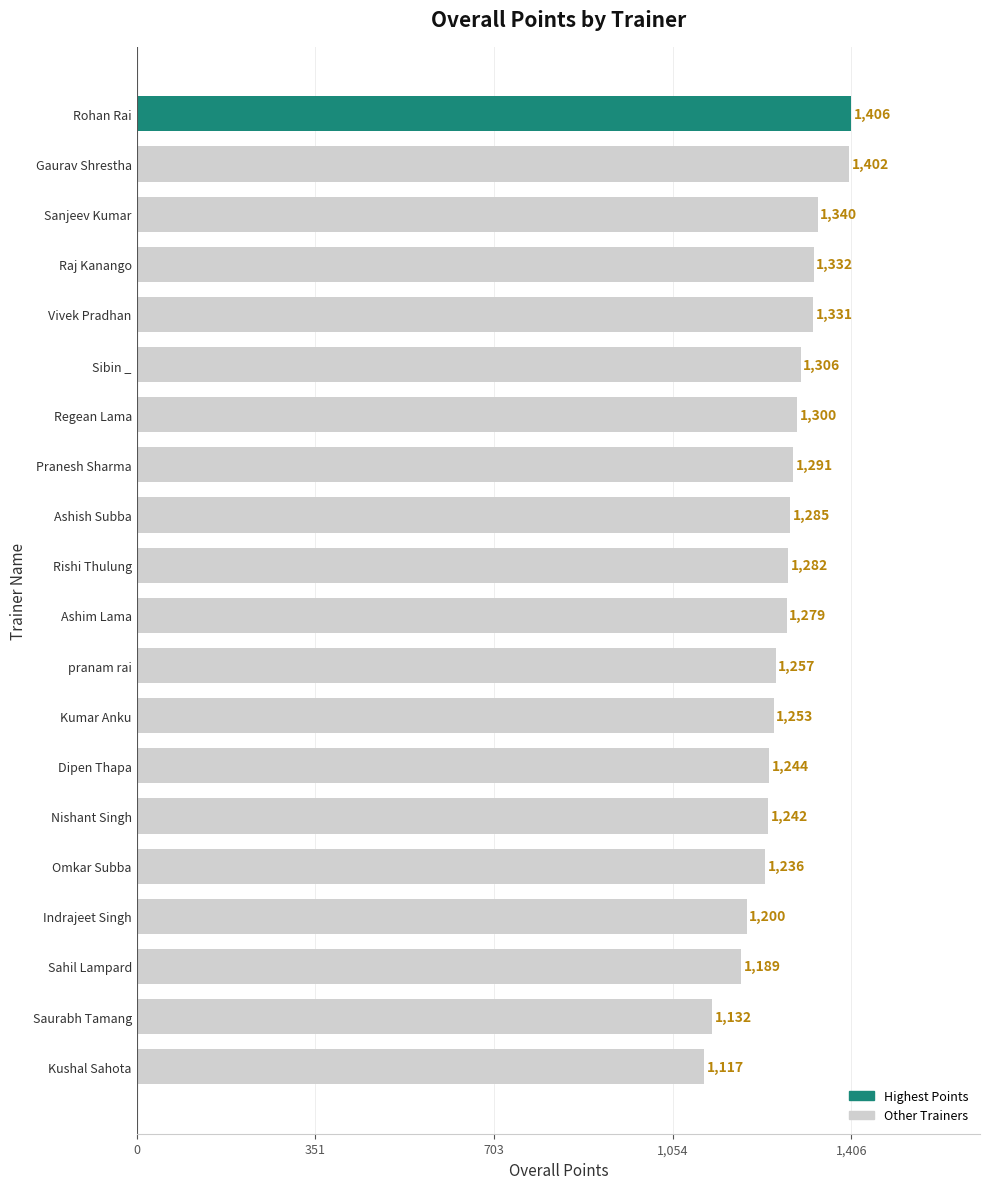

What is the sum of all values?

25424